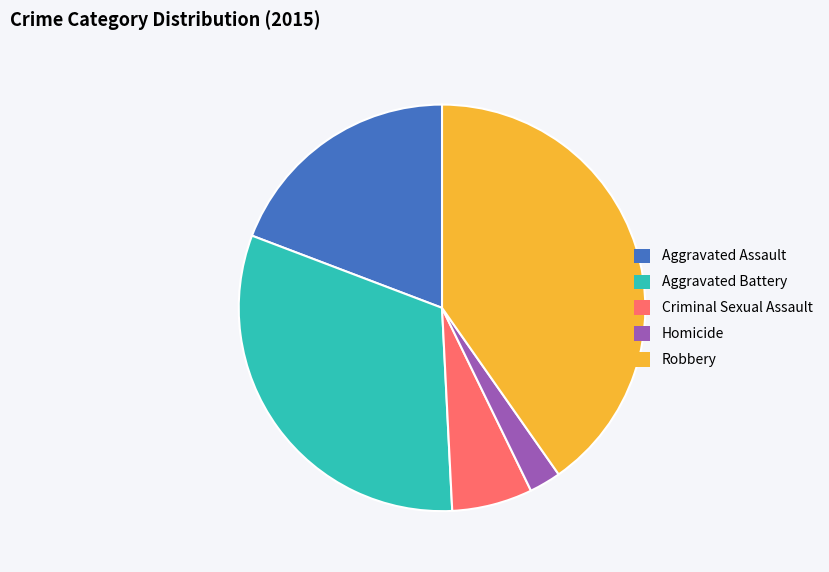

What is the largest slice in the pie chart?

Robbery